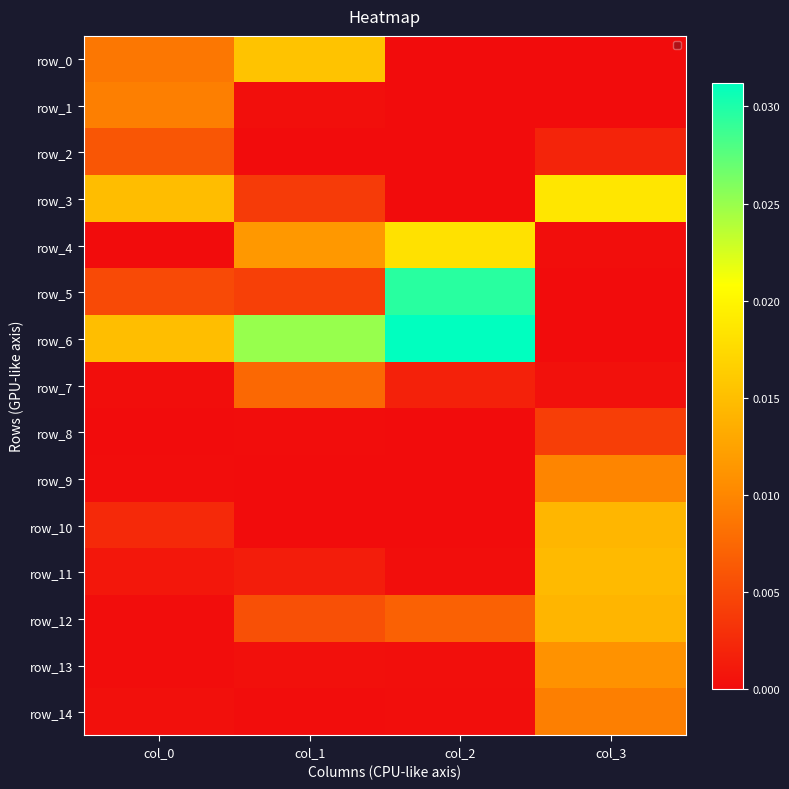

The value of row_7 at col_0 is 0.0. True or false?

True